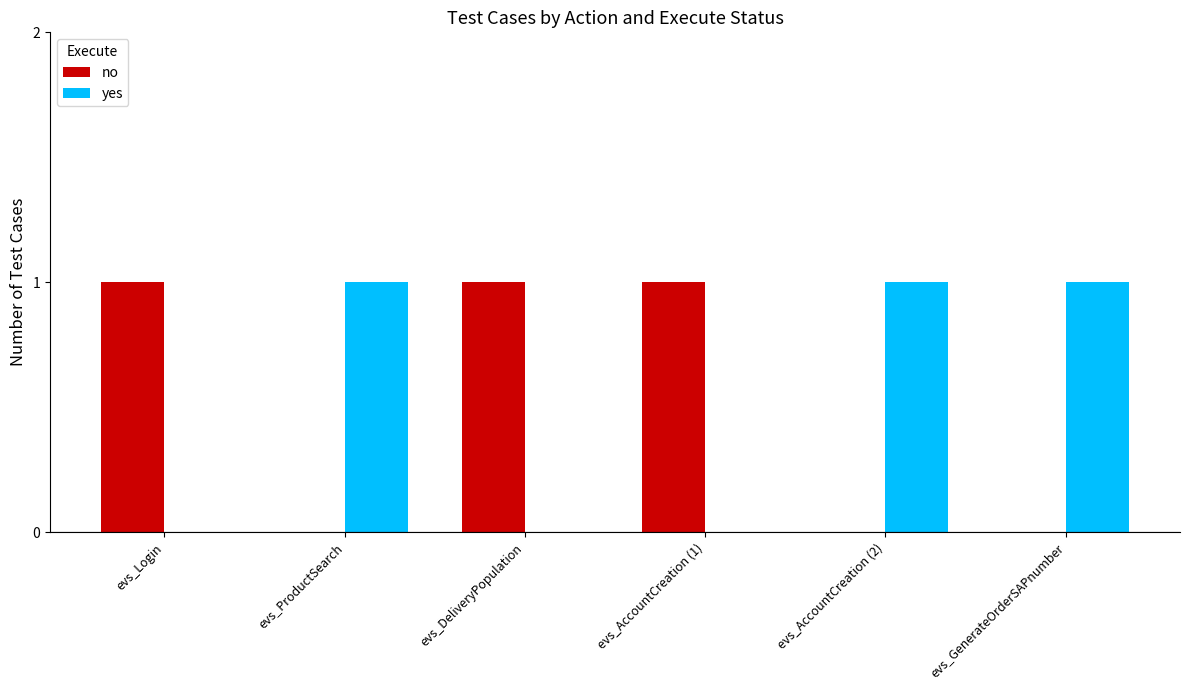

The value of no at evs_GenerateOrderSAPnumber is -1. True or false?

False